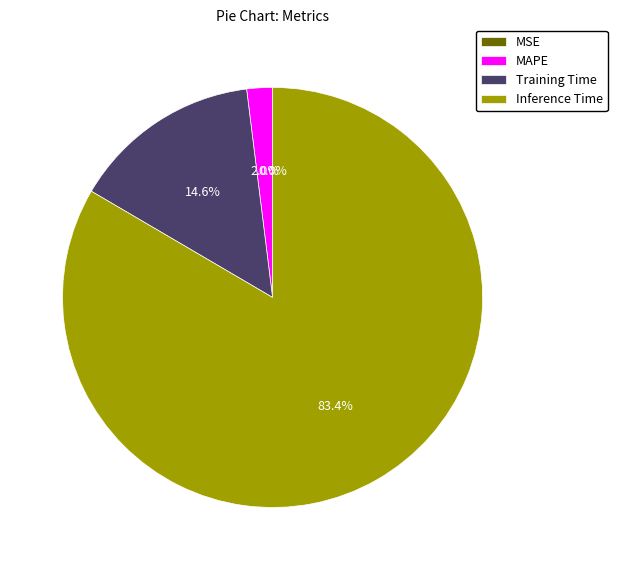

Is there a majority slice in this chart?

Yes